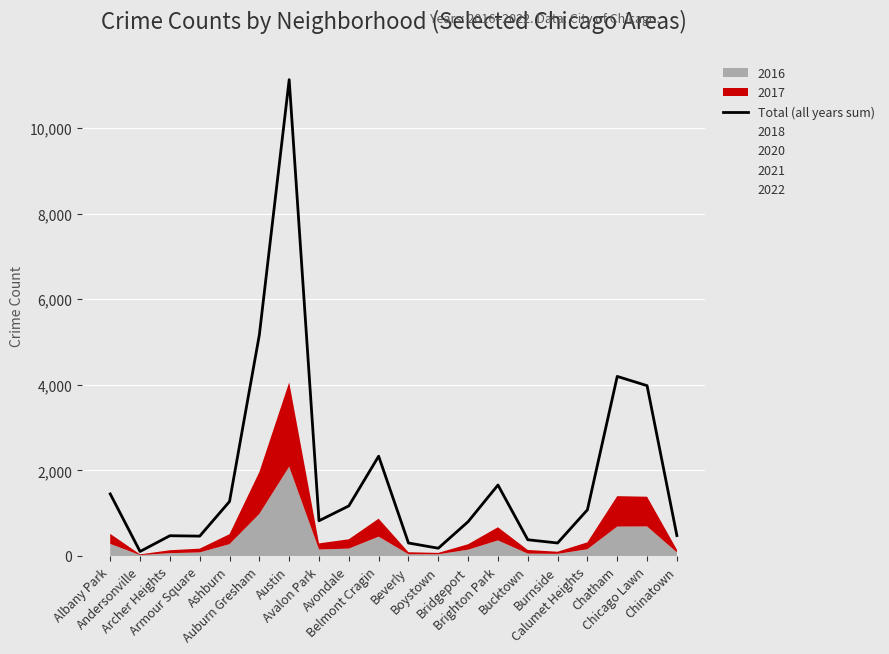

True or false: there are more than 1 points higher than both neighbors.

True